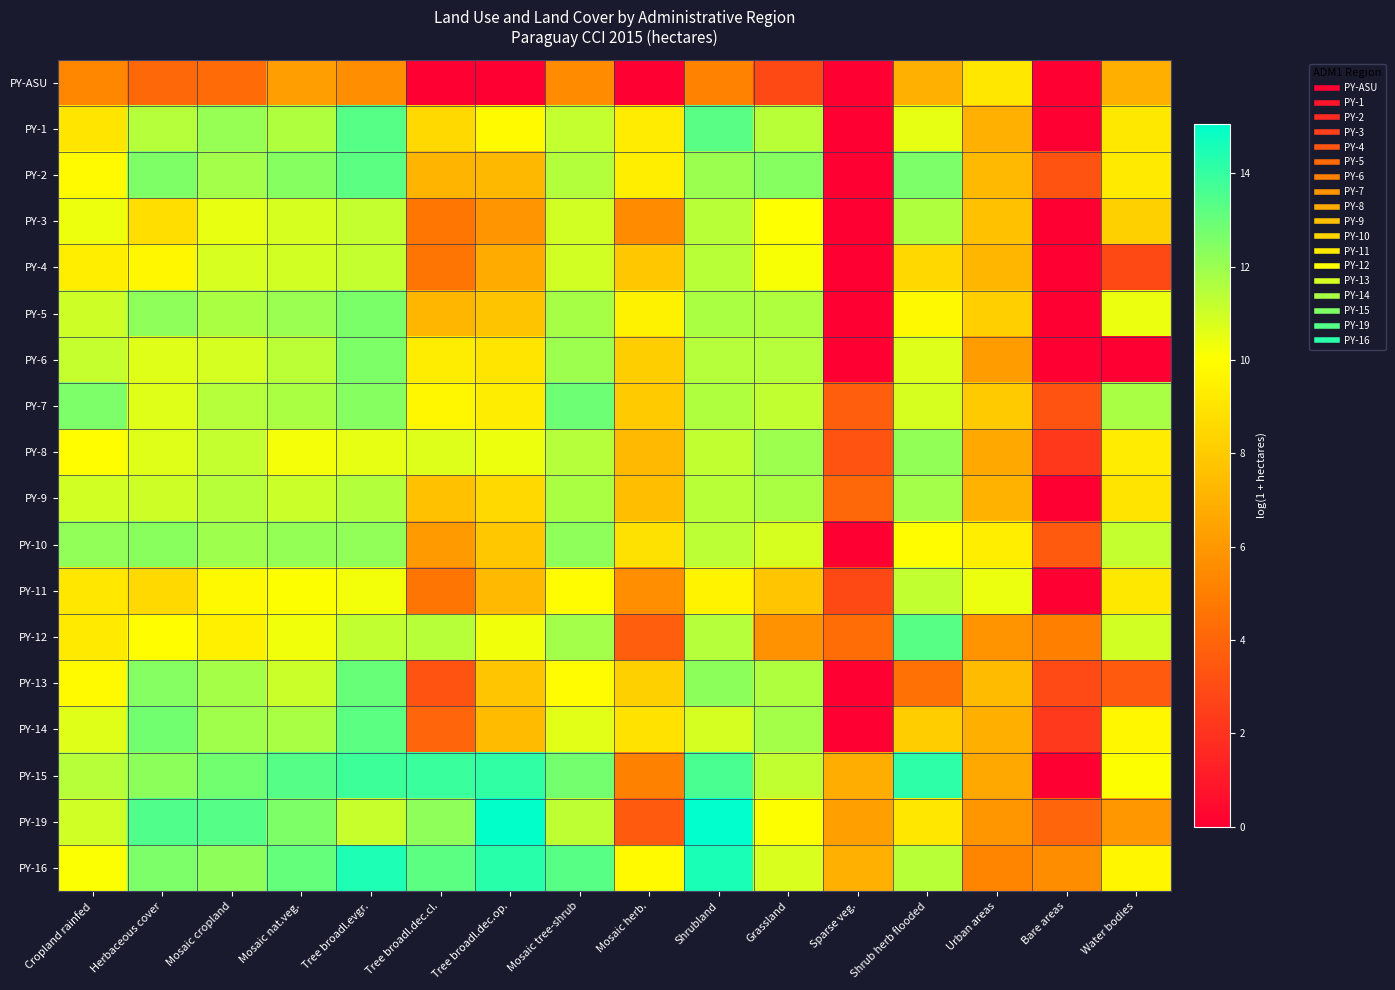

Reading right to left, list all the values displayed in this chart.

PY-ASU: Water bodies=6.9	Bare areas=0.0	Urban areas=9.1	Shrub herb flooded=7.0	Sparse veg.=0.0	Grassland=2.9	Shrubland=5.2	Mosaic herb.=0.0	Mosaic tree-shrub=5.5	Tree broadl.dec.op.=0.0	Tree broadl.dec.cl.=0.0	Tree broadl.evgr.=5.7	Mosaic nat.veg.=6.2	Mosaic cropland=4.2	Herbaceous cover=4.1	Cropland rainfed=5.3
PY-1: Water bodies=9.1	Bare areas=0.0	Urban areas=7.0	Shrub herb flooded=10.5	Sparse veg.=0.0	Grassland=11.4	Shrubland=13.3	Mosaic herb.=9.3	Mosaic tree-shrub=11.2	Tree broadl.dec.op.=9.9	Tree broadl.dec.cl.=8.5	Tree broadl.evgr.=13.4	Mosaic nat.veg.=11.6	Mosaic cropland=12.1	Herbaceous cover=11.5	Cropland rainfed=9.1
PY-2: Water bodies=9.2	Bare areas=3.3	Urban areas=7.3	Shrub herb flooded=12.6	Sparse veg.=0.0	Grassland=12.4	Shrubland=12.0	Mosaic herb.=9.4	Mosaic tree-shrub=11.5	Tree broadl.dec.op.=7.3	Tree broadl.dec.cl.=7.2	Tree broadl.evgr.=13.2	Mosaic nat.veg.=12.4	Mosaic cropland=11.8	Herbaceous cover=12.6	Cropland rainfed=9.9
PY-3: Water bodies=8.2	Bare areas=0.0	Urban areas=7.6	Shrub herb flooded=11.6	Sparse veg.=0.0	Grassland=10.1	Shrubland=11.4	Mosaic herb.=5.6	Mosaic tree-shrub=10.9	Tree broadl.dec.op.=5.9	Tree broadl.dec.cl.=4.7	Tree broadl.evgr.=11.2	Mosaic nat.veg.=10.8	Mosaic cropland=10.5	Herbaceous cover=8.8	Cropland rainfed=10.4
PY-4: Water bodies=2.9	Bare areas=0.0	Urban areas=7.2	Shrub herb flooded=8.5	Sparse veg.=0.0	Grassland=10.2	Shrubland=11.4	Mosaic herb.=7.9	Mosaic tree-shrub=10.9	Tree broadl.dec.op.=6.8	Tree broadl.dec.cl.=4.6	Tree broadl.evgr.=11.2	Mosaic nat.veg.=10.9	Mosaic cropland=10.8	Herbaceous cover=9.7	Cropland rainfed=9.4
PY-5: Water bodies=10.4	Bare areas=0.0	Urban areas=8.2	Shrub herb flooded=9.8	Sparse veg.=0.0	Grassland=11.6	Shrubland=11.7	Mosaic herb.=9.6	Mosaic tree-shrub=11.7	Tree broadl.dec.op.=7.7	Tree broadl.dec.cl.=7.2	Tree broadl.evgr.=12.6	Mosaic nat.veg.=12.0	Mosaic cropland=11.7	Herbaceous cover=12.2	Cropland rainfed=11.0
PY-6: Water bodies=0.0	Bare areas=0.0	Urban areas=6.2	Shrub herb flooded=10.7	Sparse veg.=0.0	Grassland=11.5	Shrubland=11.5	Mosaic herb.=8.1	Mosaic tree-shrub=11.9	Tree broadl.dec.op.=9.0	Tree broadl.dec.cl.=9.3	Tree broadl.evgr.=12.6	Mosaic nat.veg.=11.4	Mosaic cropland=10.9	Herbaceous cover=10.6	Cropland rainfed=11.1
PY-7: Water bodies=11.7	Bare areas=3.3	Urban areas=8.0	Shrub herb flooded=10.8	Sparse veg.=3.8	Grassland=11.2	Shrubland=11.6	Mosaic herb.=8.0	Mosaic tree-shrub=12.9	Tree broadl.dec.op.=9.3	Tree broadl.dec.cl.=9.8	Tree broadl.evgr.=12.4	Mosaic nat.veg.=11.7	Mosaic cropland=11.5	Herbaceous cover=10.7	Cropland rainfed=12.6
PY-8: Water bodies=9.3	Bare areas=2.2	Urban areas=6.6	Shrub herb flooded=12.2	Sparse veg.=3.3	Grassland=12.0	Shrubland=11.2	Mosaic herb.=7.3	Mosaic tree-shrub=11.5	Tree broadl.dec.op.=10.4	Tree broadl.dec.cl.=10.7	Tree broadl.evgr.=10.5	Mosaic nat.veg.=10.3	Mosaic cropland=11.2	Herbaceous cover=10.7	Cropland rainfed=10.0
PY-9: Water bodies=9.0	Bare areas=0.0	Urban areas=7.0	Shrub herb flooded=11.8	Sparse veg.=4.1	Grassland=11.7	Shrubland=11.4	Mosaic herb.=7.5	Mosaic tree-shrub=11.7	Tree broadl.dec.op.=8.6	Tree broadl.dec.cl.=7.6	Tree broadl.evgr.=11.5	Mosaic nat.veg.=11.1	Mosaic cropland=11.4	Herbaceous cover=11.0	Cropland rainfed=10.9
PY-10: Water bodies=11.2	Bare areas=3.6	Urban areas=9.4	Shrub herb flooded=9.9	Sparse veg.=0.0	Grassland=10.8	Shrubland=11.3	Mosaic herb.=8.9	Mosaic tree-shrub=12.2	Tree broadl.dec.op.=7.8	Tree broadl.dec.cl.=6.1	Tree broadl.evgr.=12.2	Mosaic nat.veg.=12.1	Mosaic cropland=11.9	Herbaceous cover=12.4	Cropland rainfed=12.2
PY-11: Water bodies=9.1	Bare areas=0.0	Urban areas=10.4	Shrub herb flooded=11.2	Sparse veg.=2.9	Grassland=7.8	Shrubland=9.6	Mosaic herb.=5.6	Mosaic tree-shrub=9.9	Tree broadl.dec.op.=7.3	Tree broadl.dec.cl.=4.6	Tree broadl.evgr.=10.3	Mosaic nat.veg.=10.1	Mosaic cropland=9.8	Herbaceous cover=8.6	Cropland rainfed=9.1
PY-12: Water bodies=10.9	Bare areas=5.1	Urban areas=5.9	Shrub herb flooded=13.3	Sparse veg.=4.3	Grassland=5.8	Shrubland=11.5	Mosaic herb.=3.8	Mosaic tree-shrub=11.8	Tree broadl.dec.op.=10.3	Tree broadl.dec.cl.=11.5	Tree broadl.evgr.=11.2	Mosaic nat.veg.=10.3	Mosaic cropland=9.4	Herbaceous cover=9.9	Cropland rainfed=9.2
PY-13: Water bodies=3.6	Bare areas=2.9	Urban areas=7.4	Shrub herb flooded=4.5	Sparse veg.=0.0	Grassland=11.6	Shrubland=12.3	Mosaic herb.=8.2	Mosaic tree-shrub=9.9	Tree broadl.dec.op.=7.8	Tree broadl.dec.cl.=3.3	Tree broadl.evgr.=13.0	Mosaic nat.veg.=11.1	Mosaic cropland=11.8	Herbaceous cover=12.4	Cropland rainfed=9.9
PY-14: Water bodies=9.8	Bare areas=2.3	Urban areas=6.9	Shrub herb flooded=8.1	Sparse veg.=0.0	Grassland=11.8	Shrubland=10.9	Mosaic herb.=8.9	Mosaic tree-shrub=10.6	Tree broadl.dec.op.=7.4	Tree broadl.dec.cl.=4.0	Tree broadl.evgr.=13.2	Mosaic nat.veg.=11.7	Mosaic cropland=11.9	Herbaceous cover=12.8	Cropland rainfed=10.7
PY-15: Water bodies=10.1	Bare areas=0.0	Urban areas=6.6	Shrub herb flooded=14.1	Sparse veg.=6.8	Grassland=11.3	Shrubland=13.6	Mosaic herb.=5.1	Mosaic tree-shrub=12.8	Tree broadl.dec.op.=14.1	Tree broadl.dec.cl.=13.9	Tree broadl.evgr.=13.8	Mosaic nat.veg.=13.4	Mosaic cropland=12.8	Herbaceous cover=12.3	Cropland rainfed=11.4
PY-19: Water bodies=6.0	Bare areas=4.0	Urban areas=5.9	Shrub herb flooded=9.1	Sparse veg.=6.3	Grassland=10.1	Shrubland=15.1	Mosaic herb.=3.6	Mosaic tree-shrub=11.3	Tree broadl.dec.op.=15.0	Tree broadl.dec.cl.=12.2	Tree broadl.evgr.=11.1	Mosaic nat.veg.=12.6	Mosaic cropland=13.4	Herbaceous cover=13.5	Cropland rainfed=11.0
PY-16: Water bodies=9.7	Bare areas=5.6	Urban areas=5.2	Shrub herb flooded=11.4	Sparse veg.=7.0	Grassland=10.8	Shrubland=14.5	Mosaic herb.=9.9	Mosaic tree-shrub=13.3	Tree broadl.dec.op.=14.2	Tree broadl.dec.cl.=13.2	Tree broadl.evgr.=14.5	Mosaic nat.veg.=13.1	Mosaic cropland=12.3	Herbaceous cover=12.6	Cropland rainfed=10.1